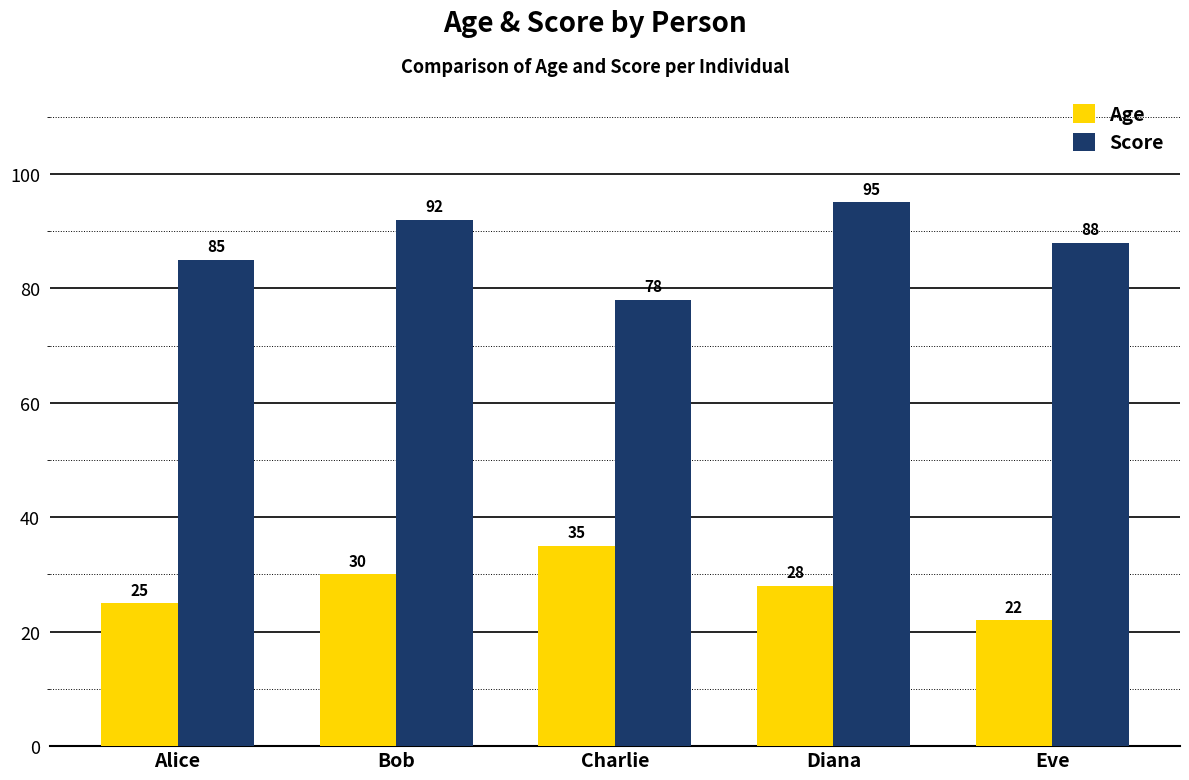

What position from the right is Diana?

2